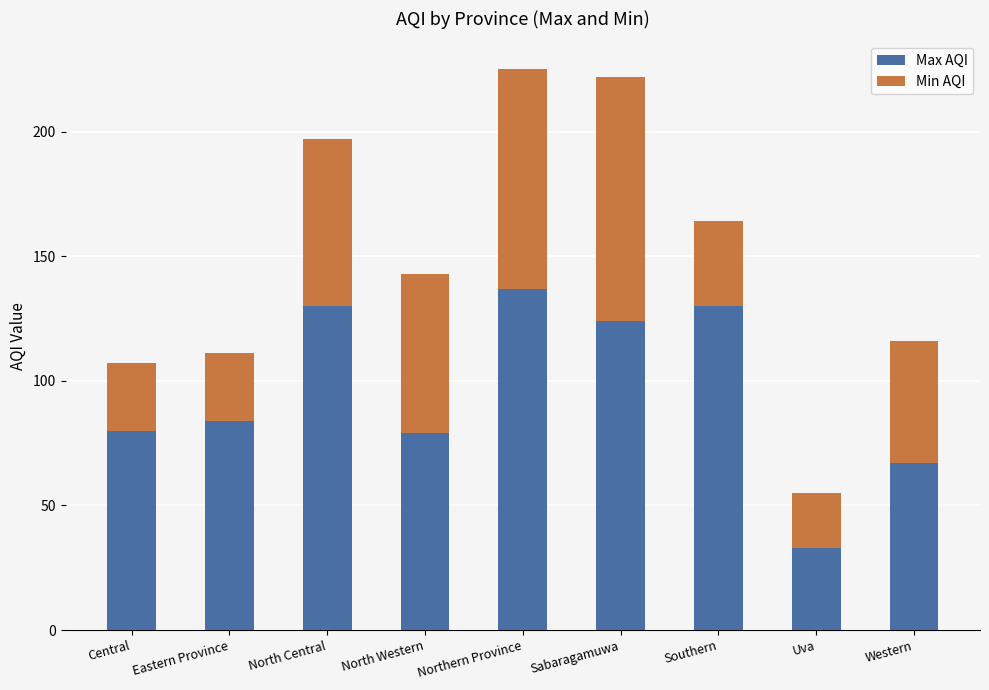

The value of Max AQI at North Western is 79. True or false?

True